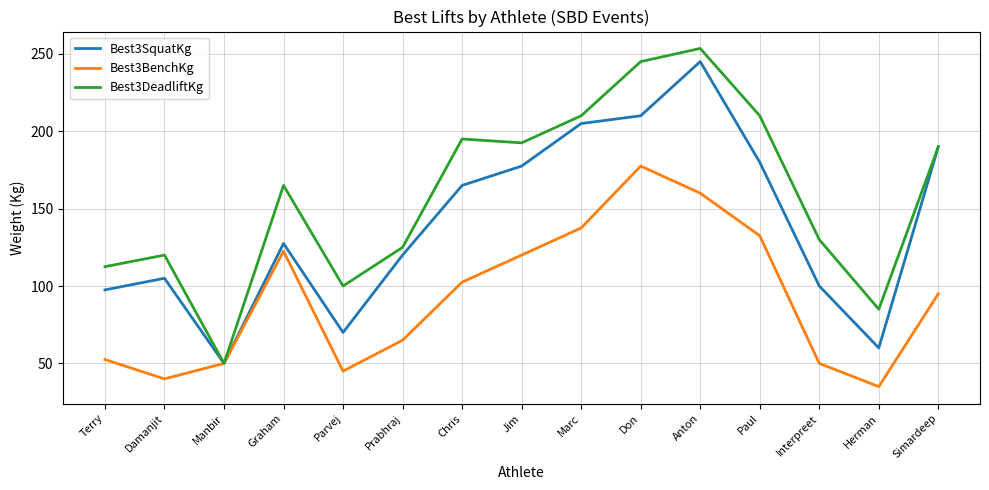

List the series in order of their overall mean, highest first.

Best3DeadliftKg, Best3SquatKg, Best3BenchKg